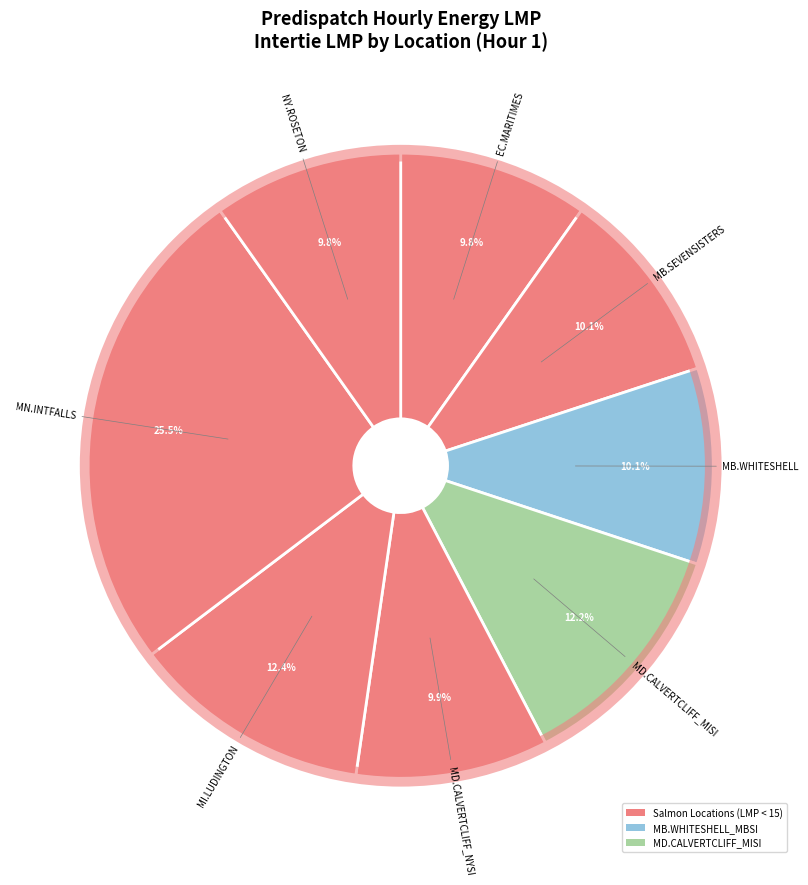

How many segments does this pie chart have?

8